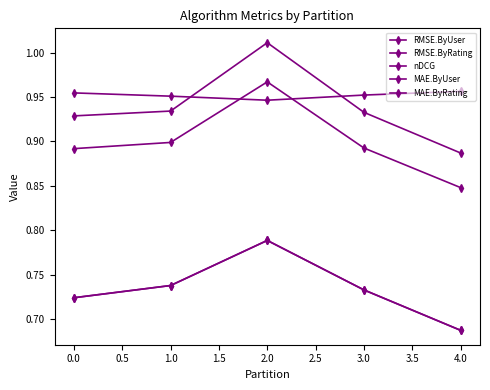

What is the total value across all series at 3.0?

4.2